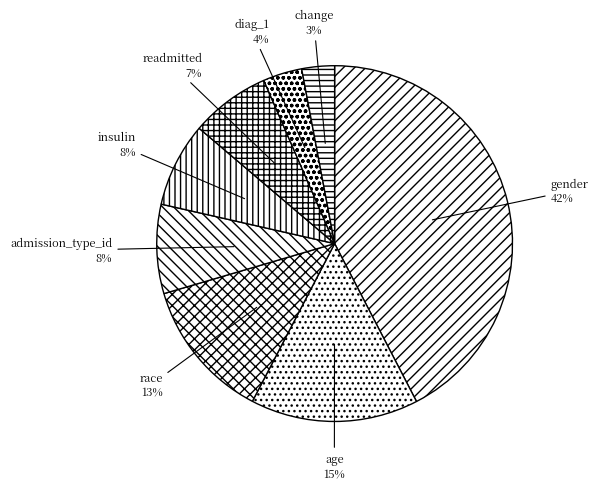

How many slices are in this pie chart?

8